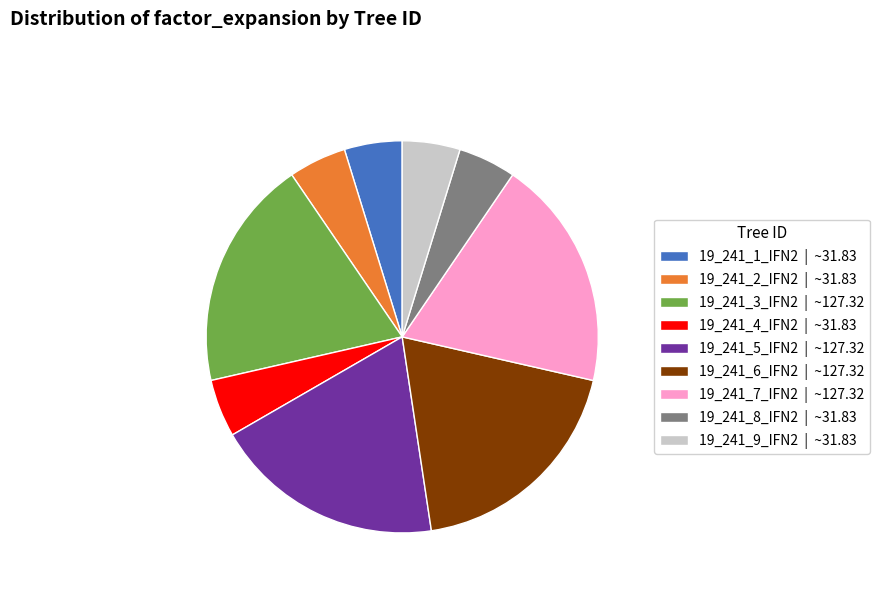

Between 19_241_3_IFN2 | ~127.32 and 19_241_9_IFN2 | ~31.83, which is larger?

19_241_3_IFN2 | ~127.32